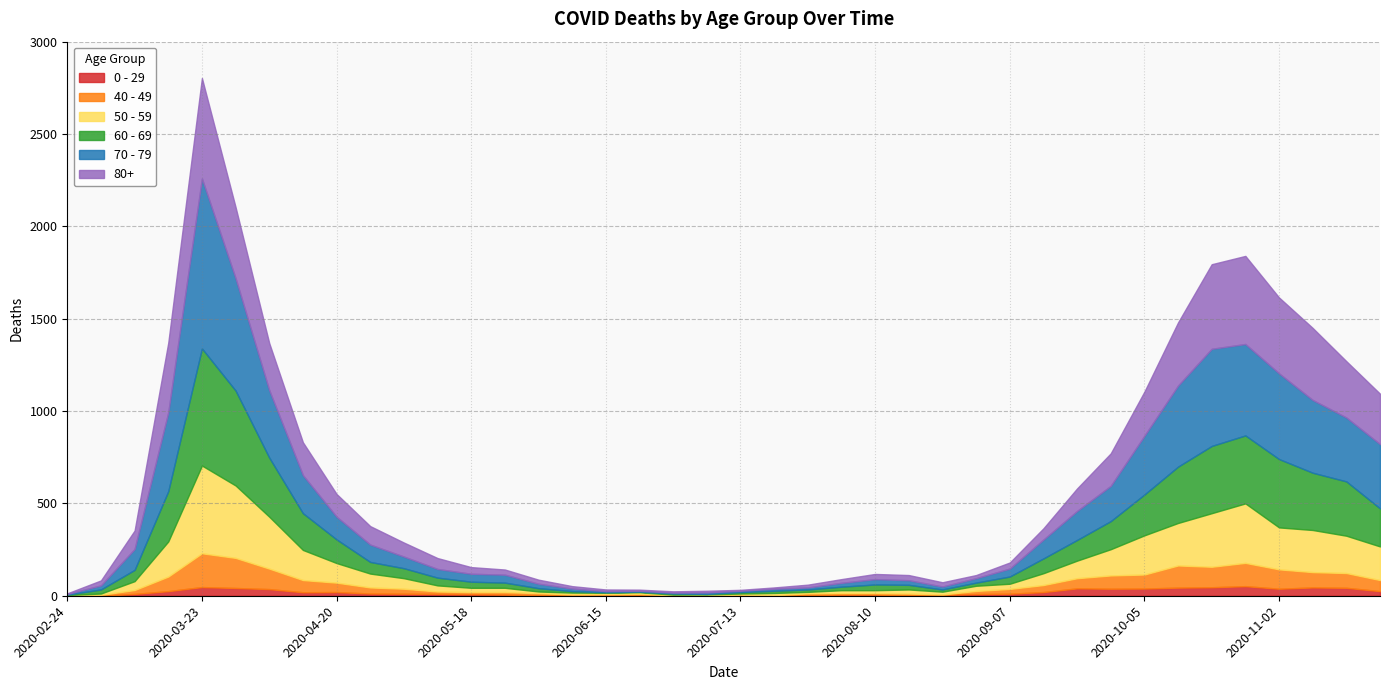

Does the chart display data point markers on the line(s)?

No